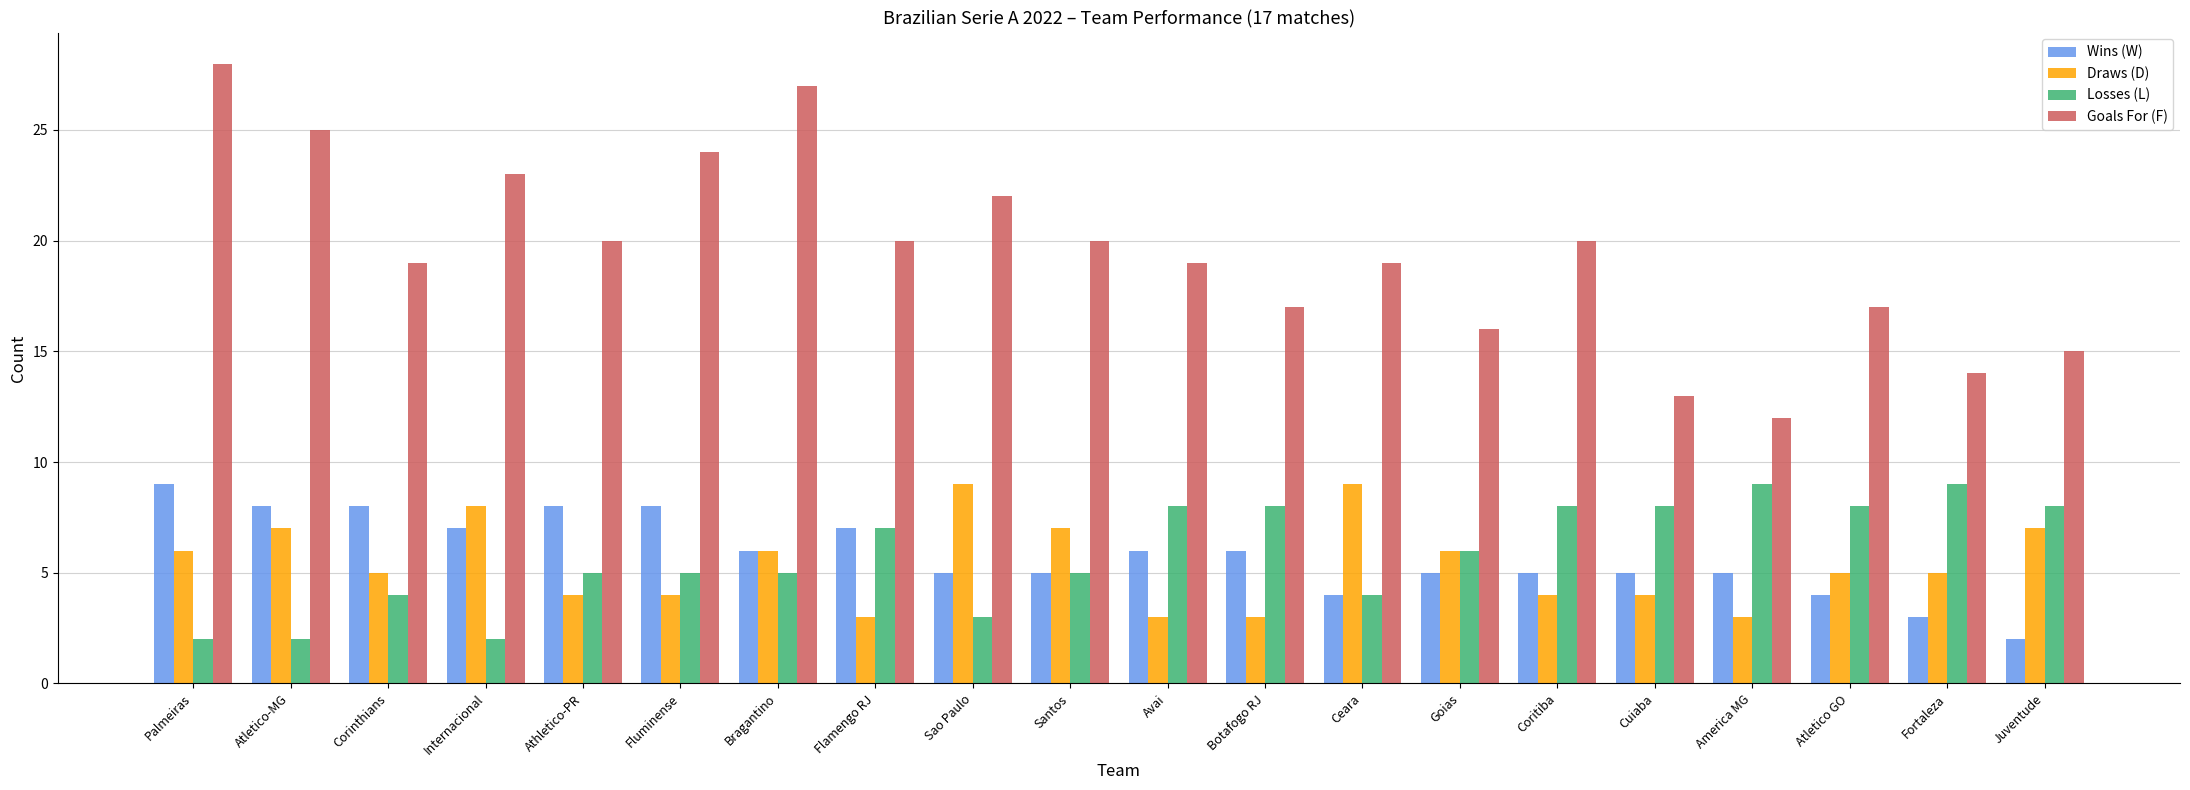

How many data points in Losses (L) are less than 6?

10